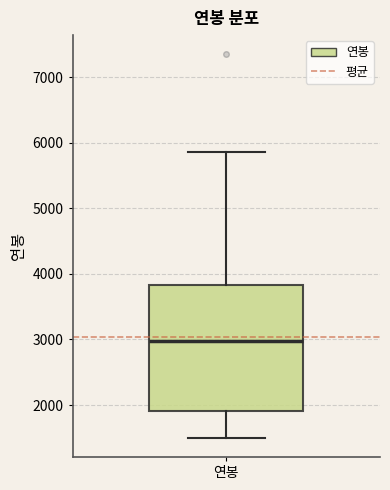

Transcribe this box plot: give where the median line is, the range the box spans, and where the two whiskers end, as read against the y-axis. The values are not printed on the chart, so give them approximately, as read against the axis.

median 3000, box 1900 to 3800, whiskers 1500 to 5900